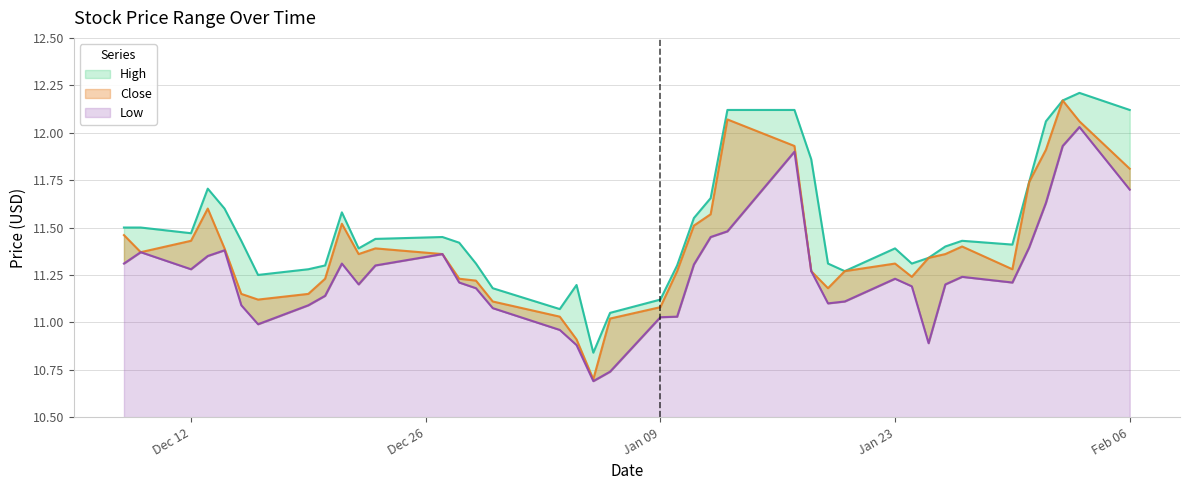

Is the value of Low at Jan 23 greater than the value of High at Jan 09?

Yes